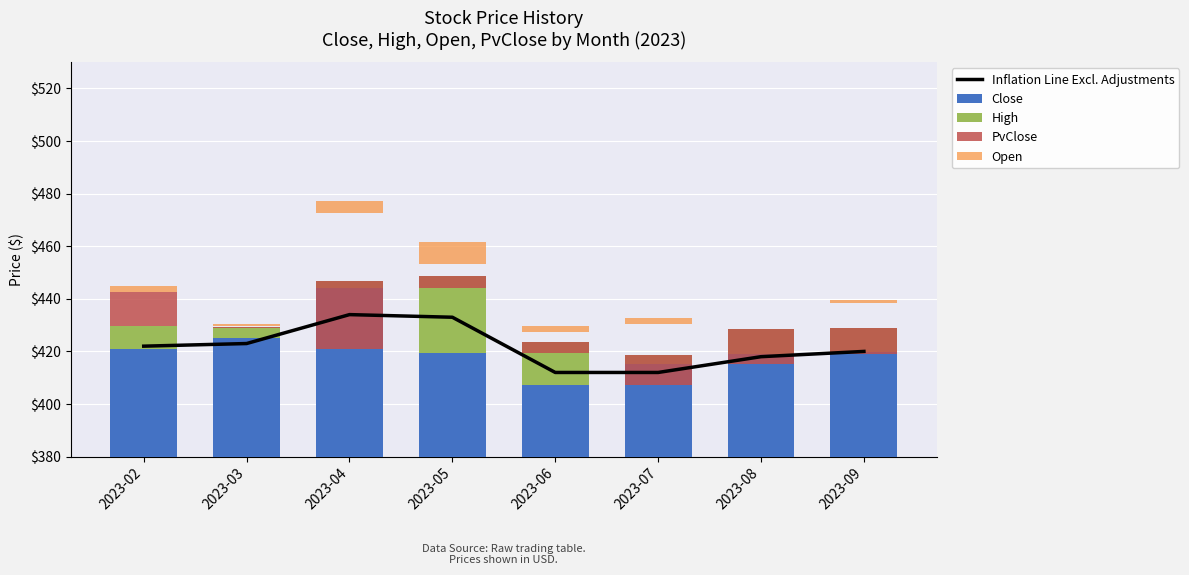

What is the average value of the PvClose series?

10.3